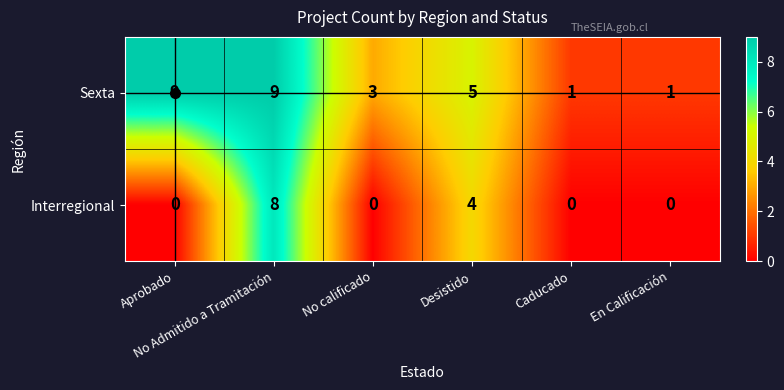

How many series are shown in this chart?

2